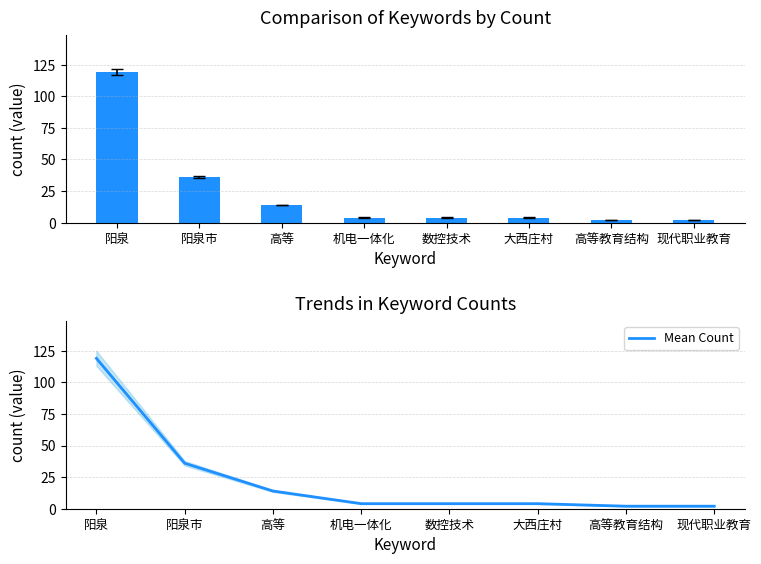

Reading left to right, list all the values displayed in this chart.

Count: 阳泉=119	阳泉市=36	高等=14	机电一体化=4	数控技术=4	大西庄村=4	高等教育结构=2	现代职业教育=2
Mean Count: 阳泉=119	阳泉市=36	高等=14	机电一体化=4	数控技术=4	大西庄村=4	高等教育结构=2	现代职业教育=2